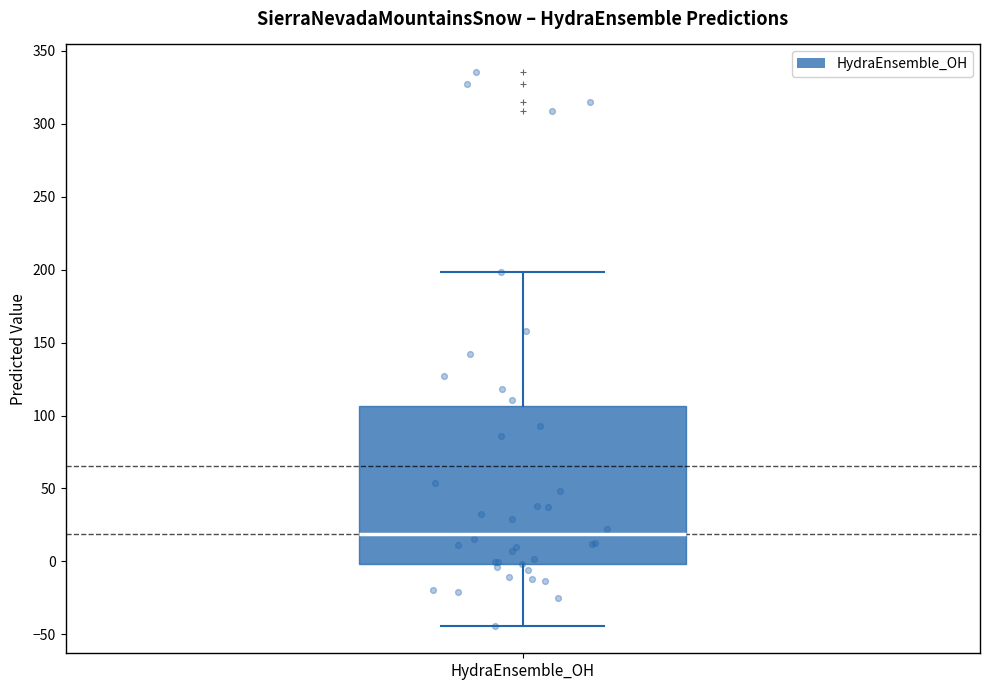

Read this box plot against the y-axis: the position of the median line, the range covered by the box, and the ends of both whiskers. The values are not printed on the chart, so give them approximately, as read against the axis.

median 20, box 0 to 105, whiskers -45 to 200